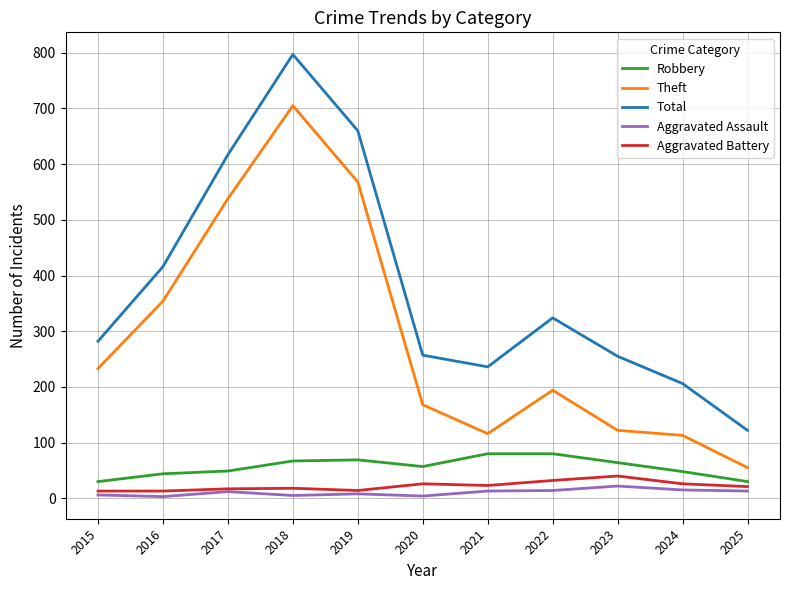

True or false: Aggravated Battery and Theft cross at least once.

False